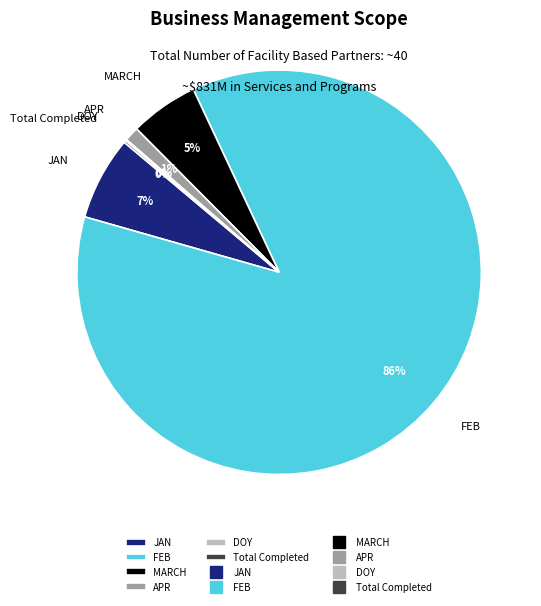

True or false: APR accounts for 8% of the total.

False